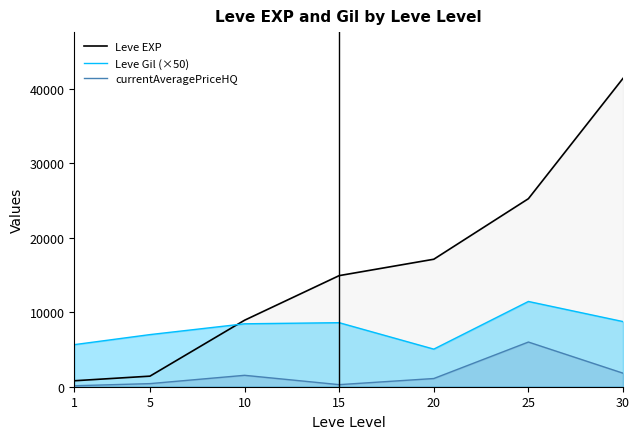

What is the difference between the highest and lowest values at 10?

7397.5